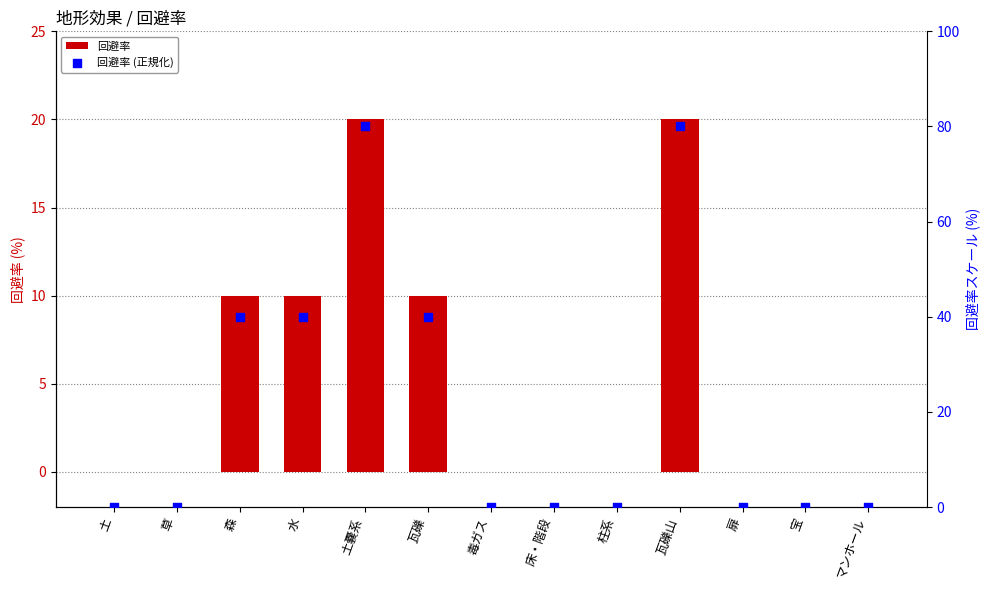

Which series contains the highest Y value?

回避率 (正規化)